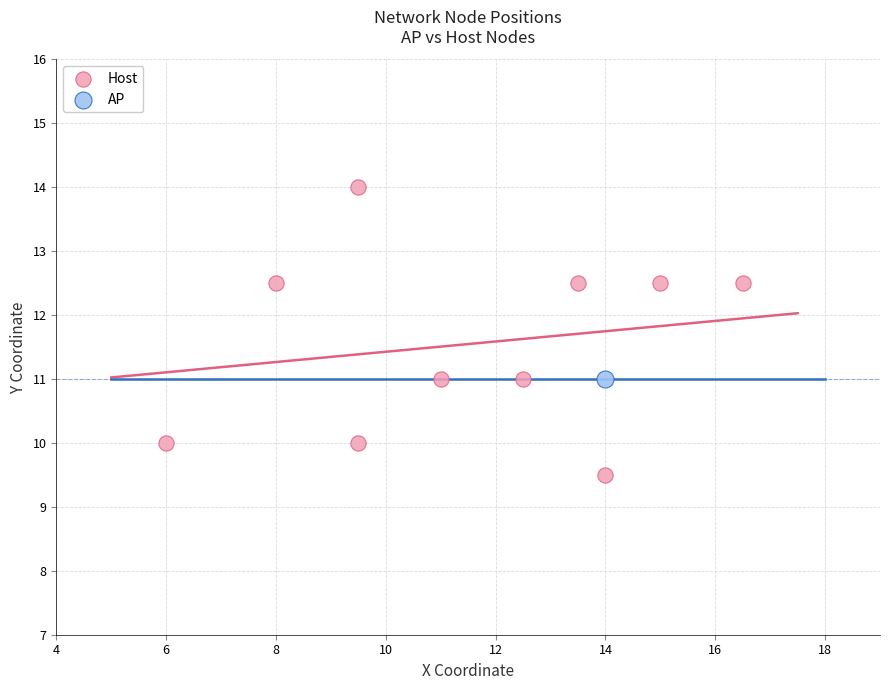

What are all the series names shown in the legend?

Host, AP